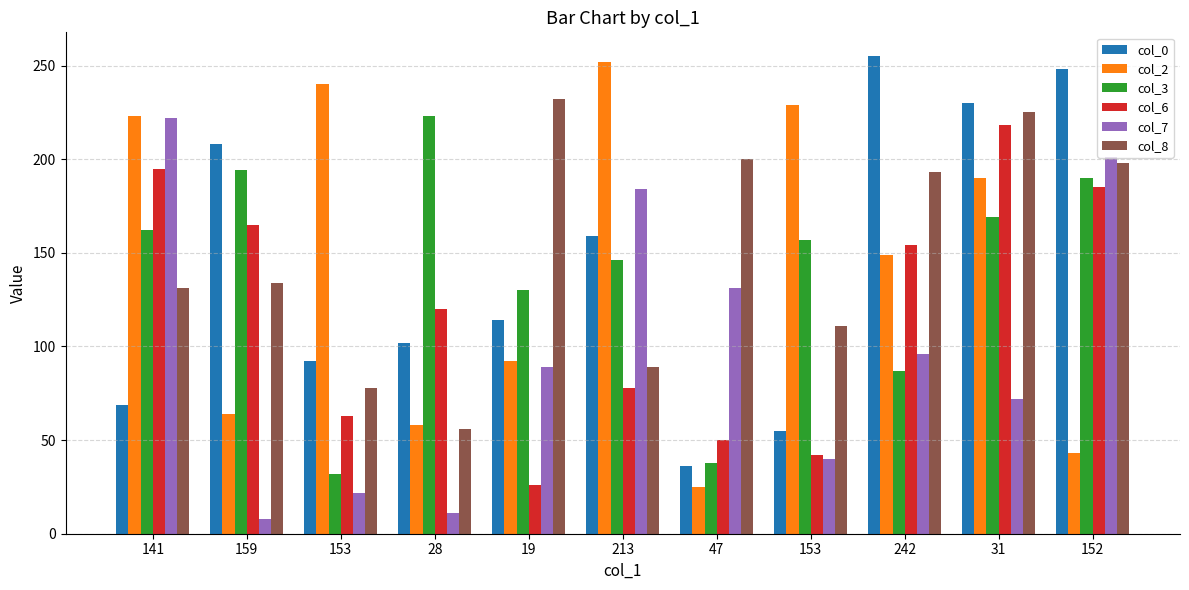

What is the spread (max minus min) of values at 28?

212